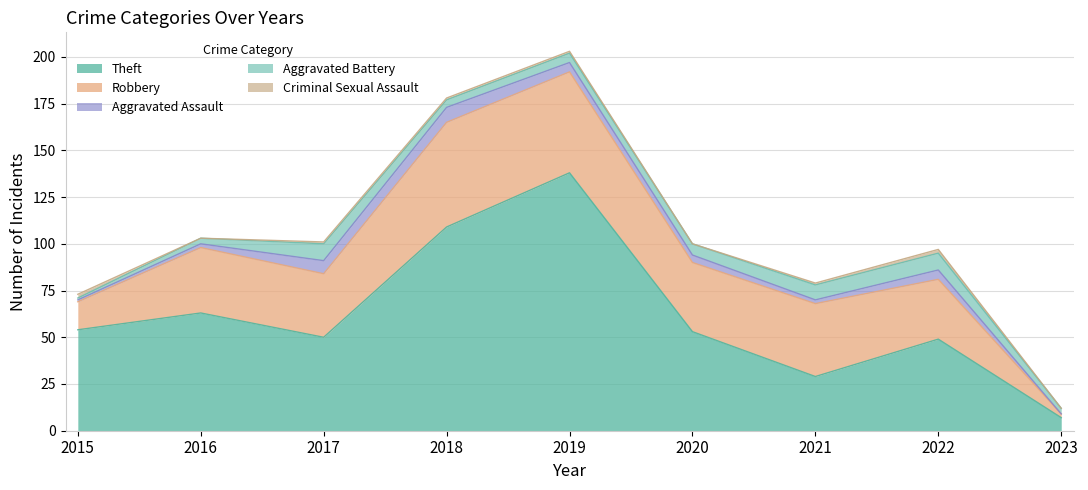

How many lines are shown in the chart?

5